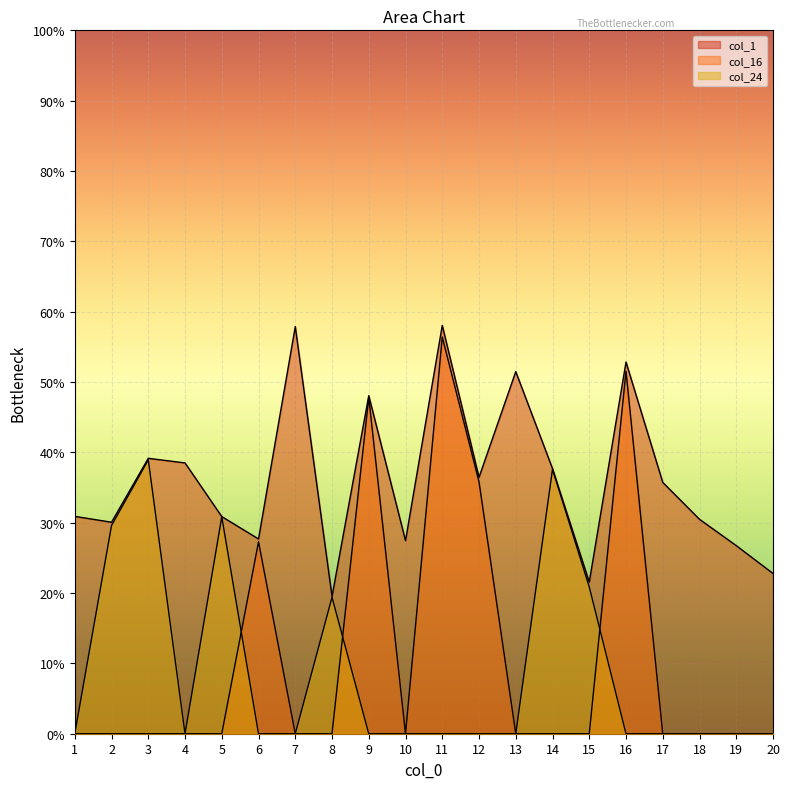

Which has a higher value, 6 or 10?

6